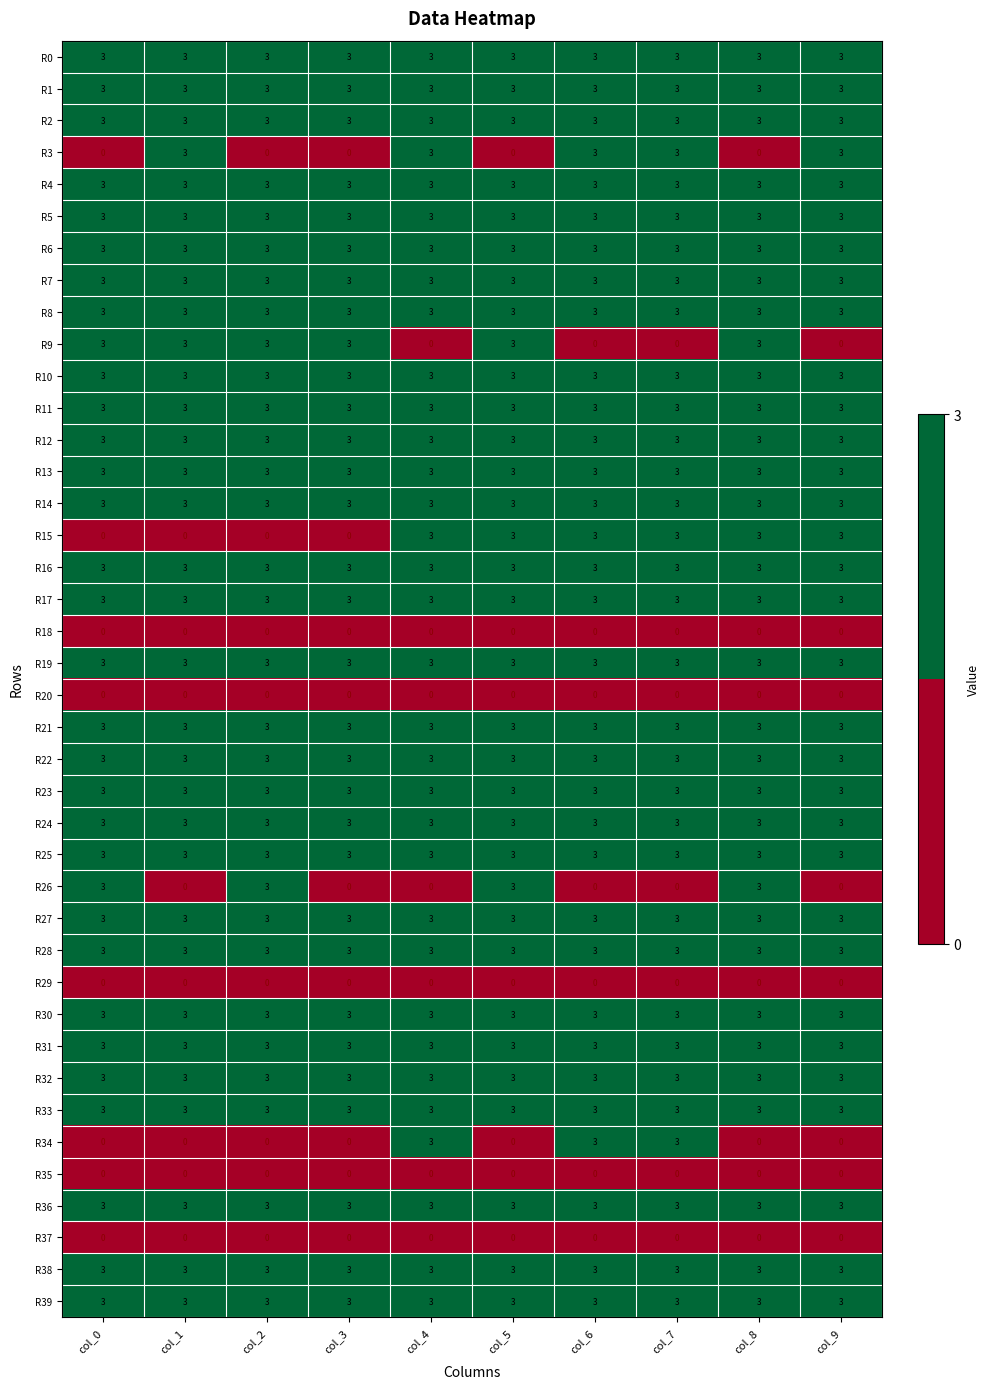

What is the difference between the highest and lowest values at col_8?

3